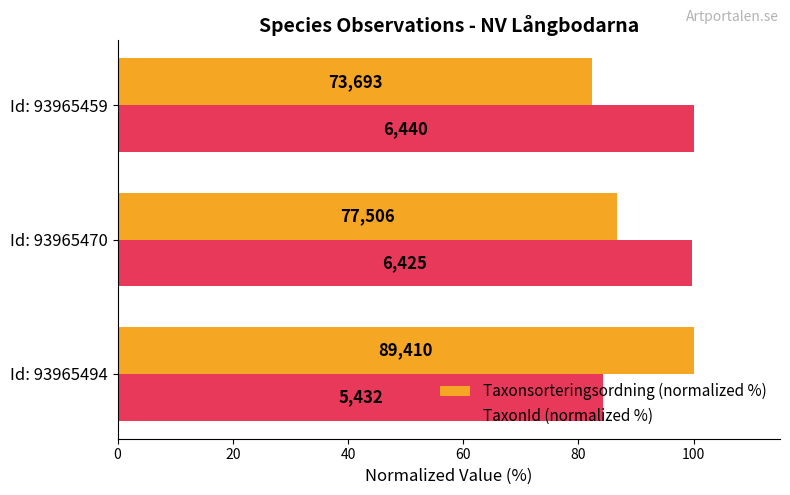

What are all the series names shown in the legend?

Taxonsorteringsordning (normalized %), TaxonId (normalized %)